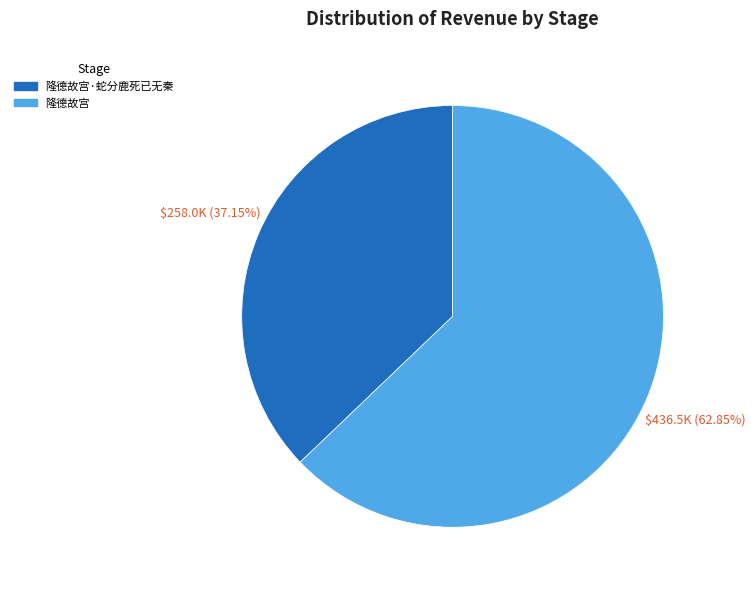

Is there any slice that represents more than half of the pie?

Yes